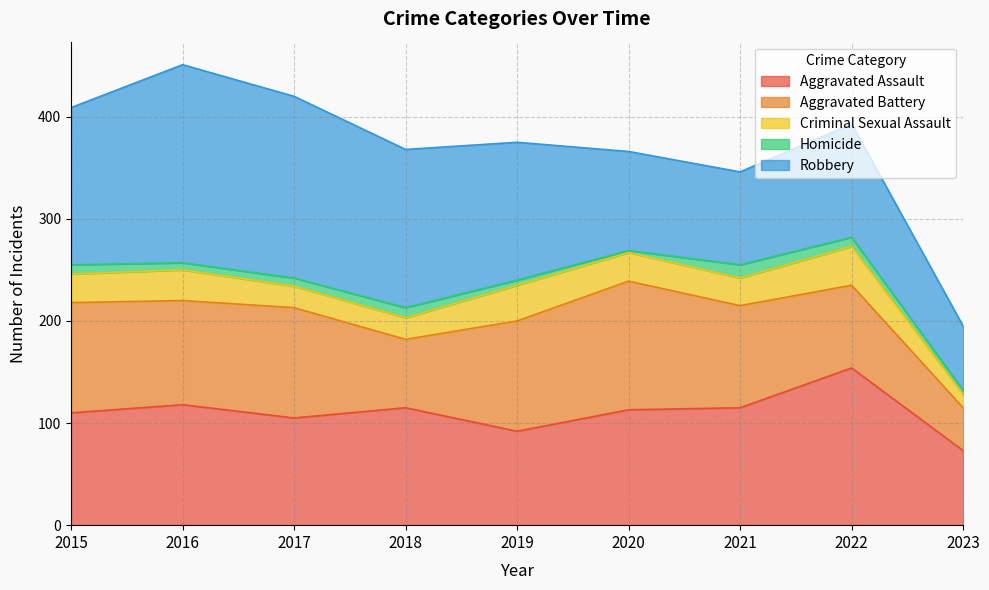

Which label corresponds to the largest value in the chart?

2016